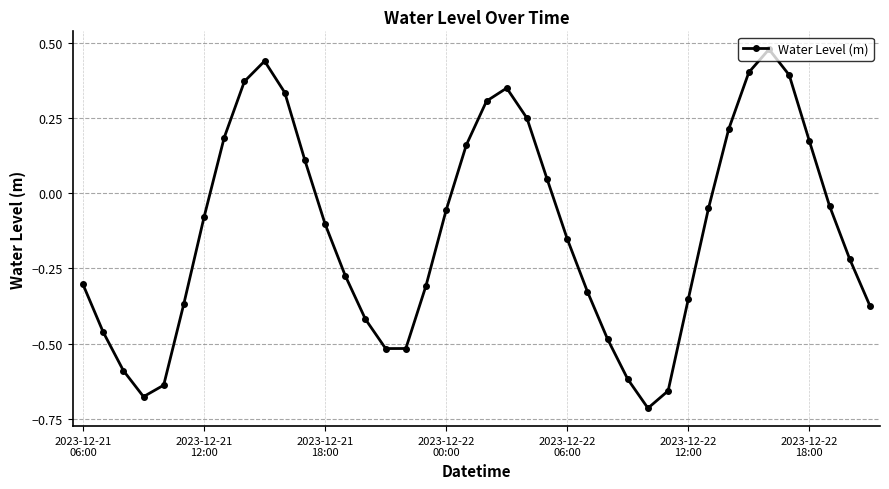

True or false: the data has more than 1 interior local peaks.

True